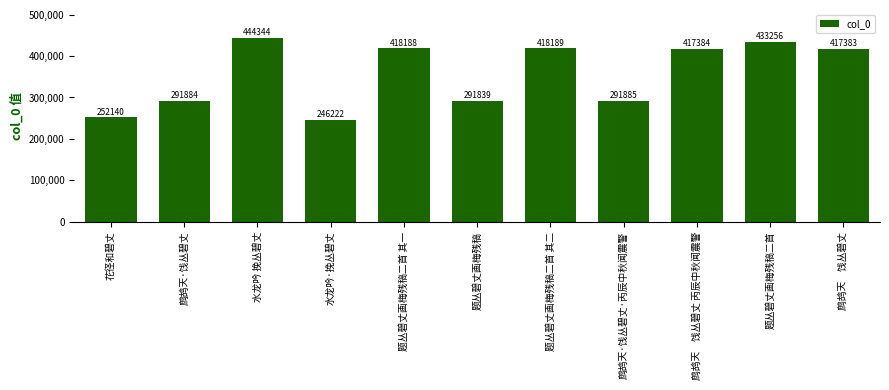

List the labels in order of value, largest first.

水龙吟 挽丛碧丈, 题丛碧丈画梅残稿二首, 题丛碧丈画梅残稿二首 其二, 题丛碧丈画梅残稿二首 其一, 鹧鸪天　饯丛碧丈 丙辰中秋闻震警, 鹧鸪天　饯丛碧丈, 鹧鸪天·饯丛碧丈·丙辰中秋闻震警, 鹧鸪天·饯丛碧丈, 题丛碧丈画梅残稿, 花径和碧丈, 水龙吟·挽丛碧丈